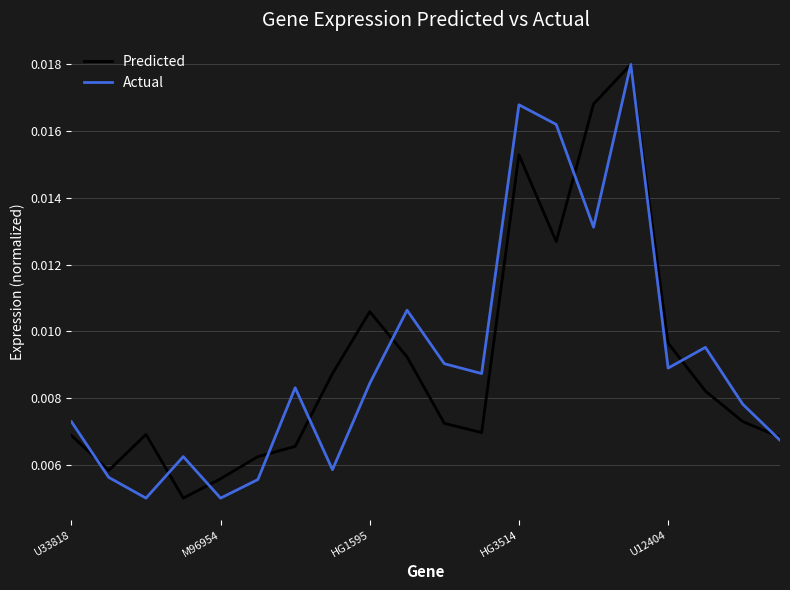

How many Predicted values are between 0 and 1?

20